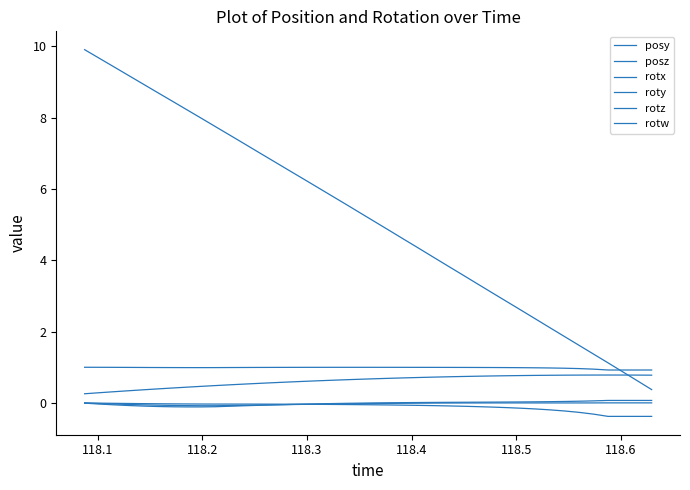

What is the value of the rotw point at the 13th from the left?

1.0